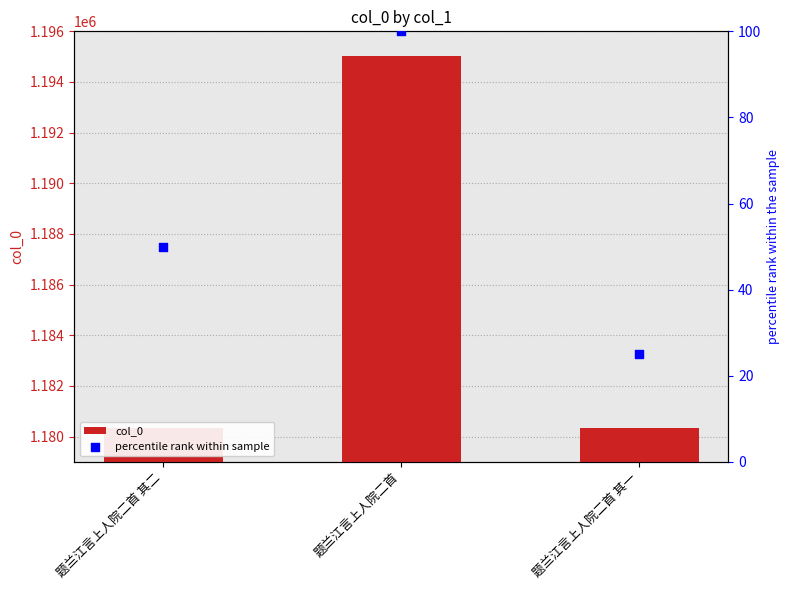

What is the total value across all series at 题兰江言上人院二首?

1195111